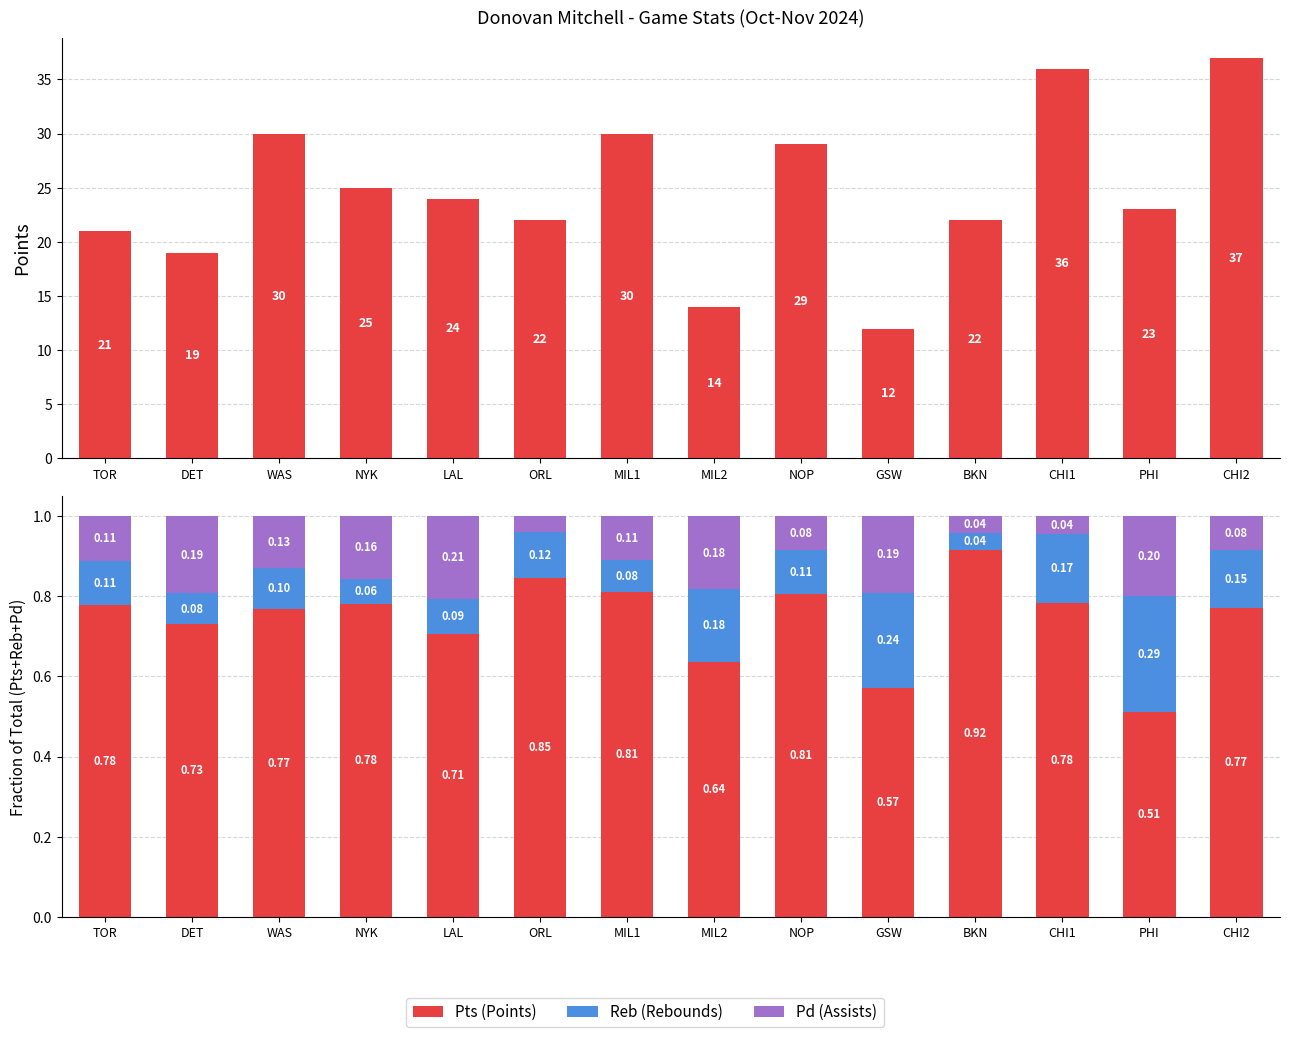

What is the difference between the maximum and minimum values in the Pts series?

0.4